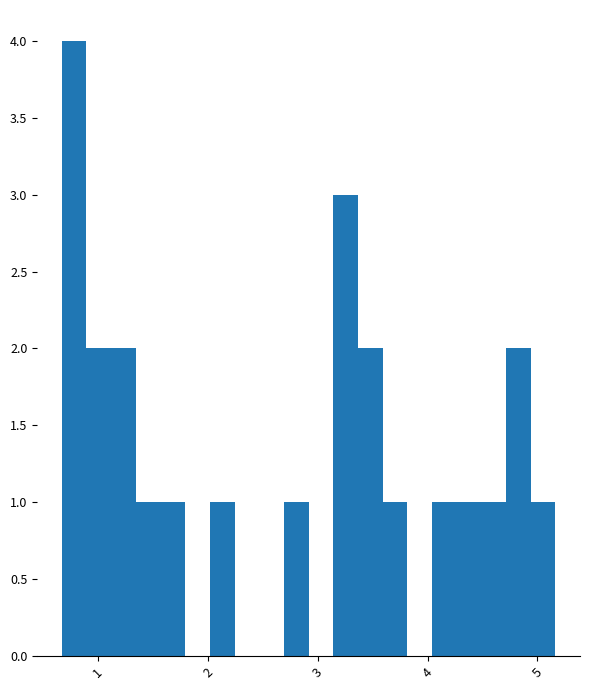

Read against the x-axis, roughly where is the centre of the tallest bar?

0.8